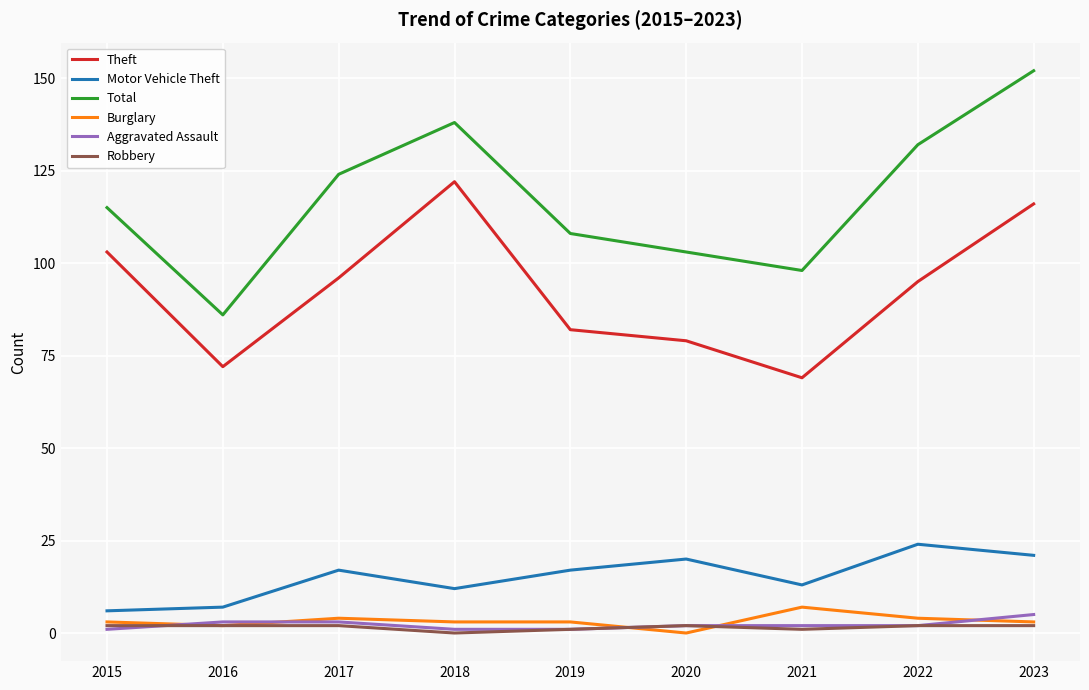

How many lines are shown in the chart?

6